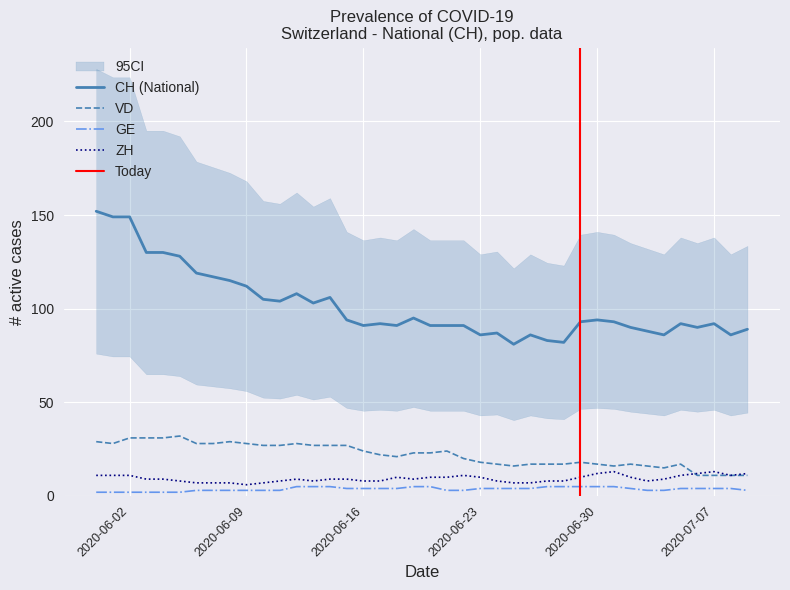

What is the minimum value for ZH?

6